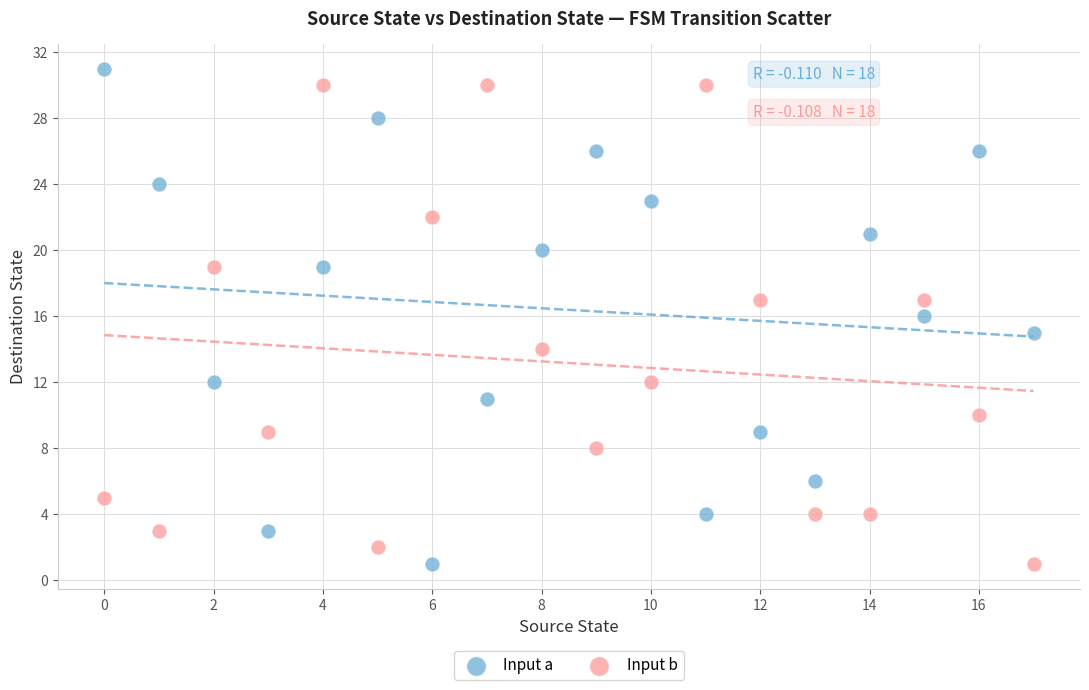

Across all data points, what is the range of Y values (max minus min)?

30